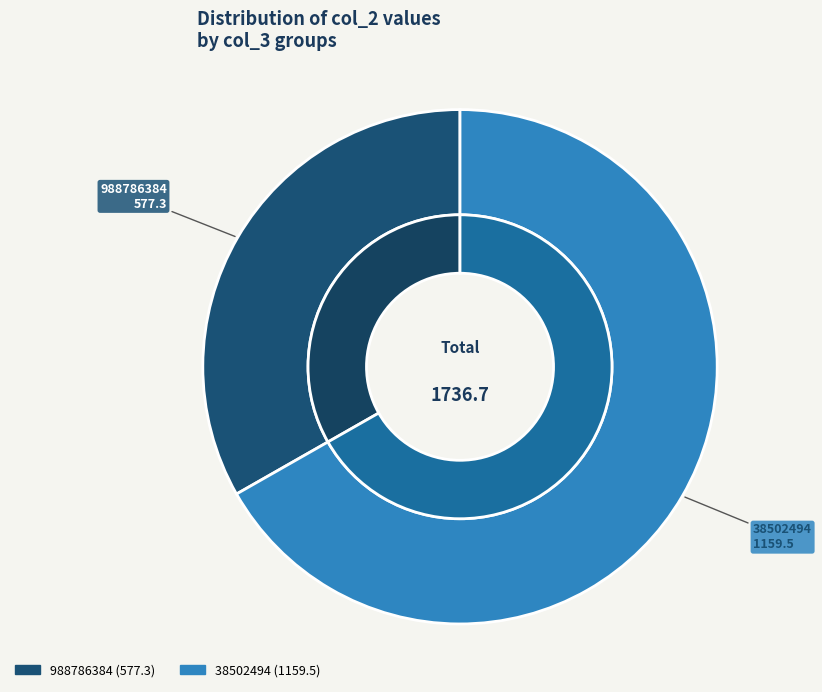

Which category has the smallest portion of the pie?

988786384